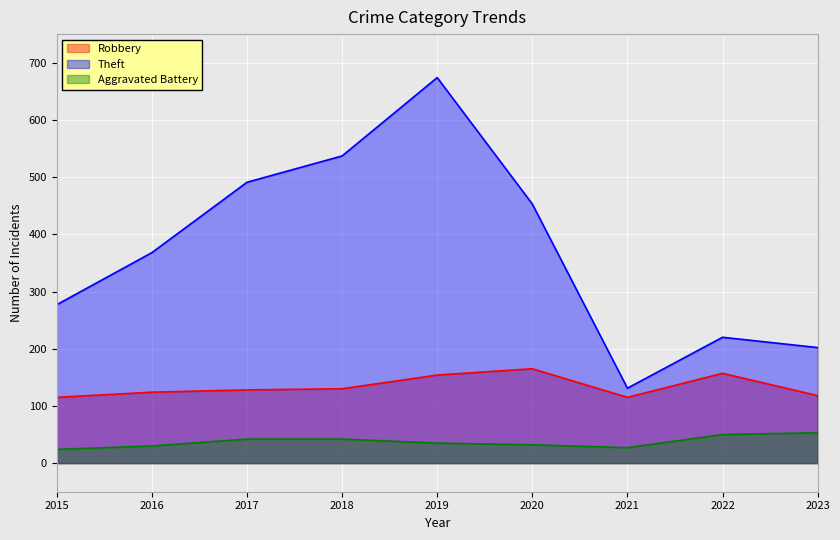

At 2020, list the series in order from smallest to largest.

Aggravated Battery, Robbery, Theft